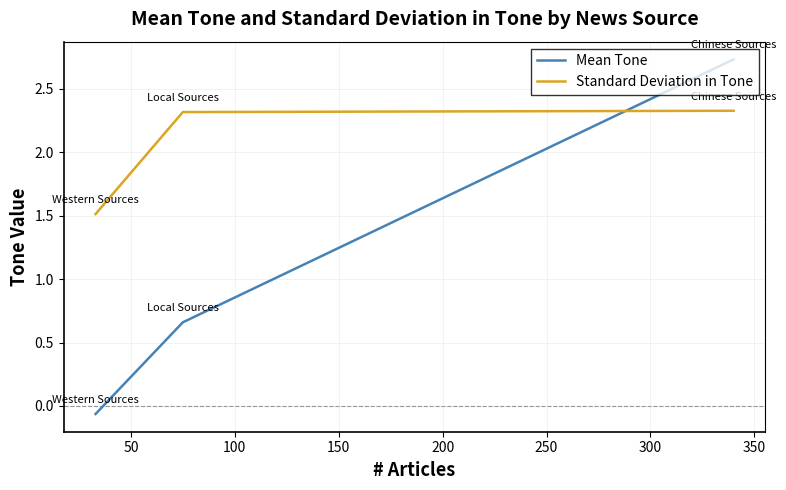

What is the difference between the maximum and minimum values in the Standard Deviation in Tone series?

0.8